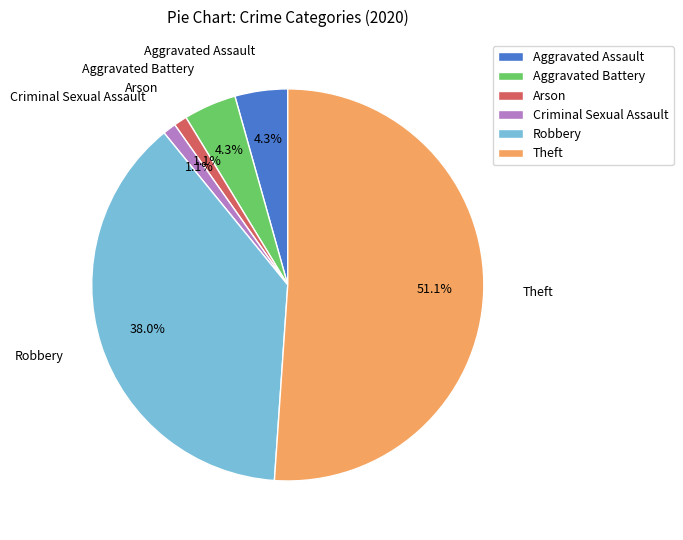

The Arson slice represents 1% of the pie. True or false?

True